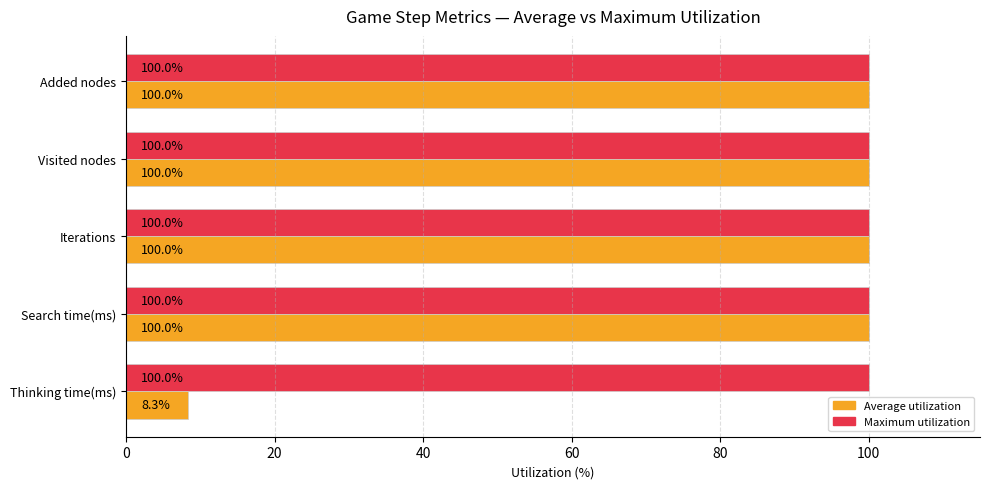

What is the difference between the highest and lowest values at Thinking time(ms)?

91.7